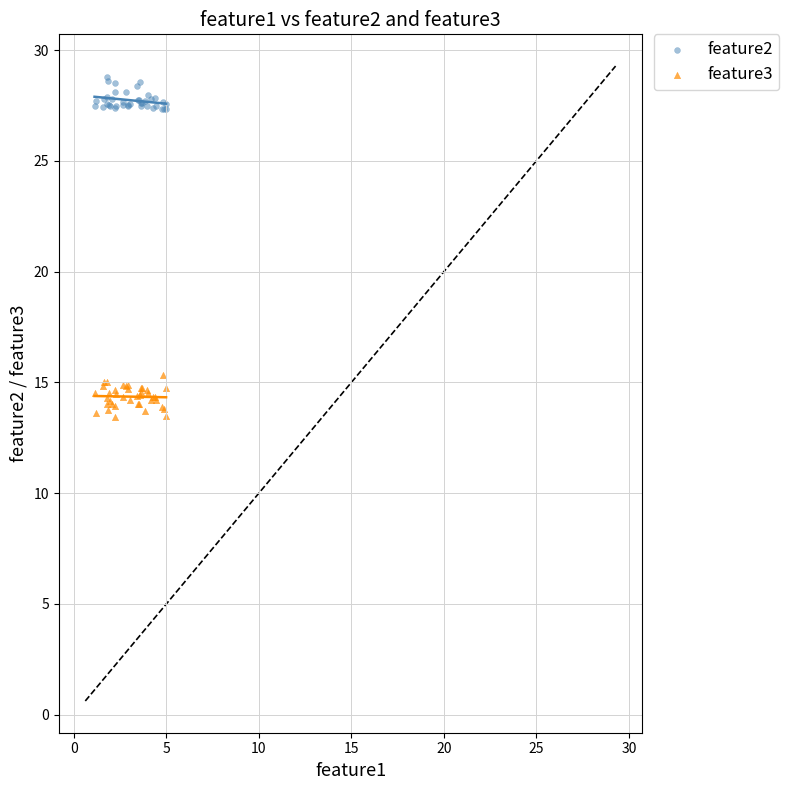

What are all the series names shown in the legend?

feature2, feature3